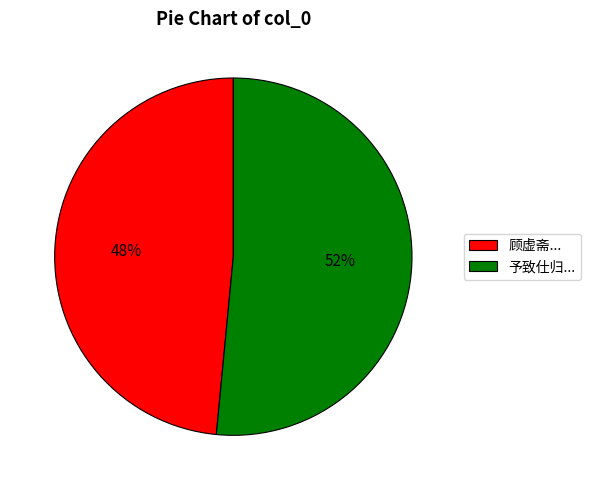

Which category accounts for the majority?

予致仕归...